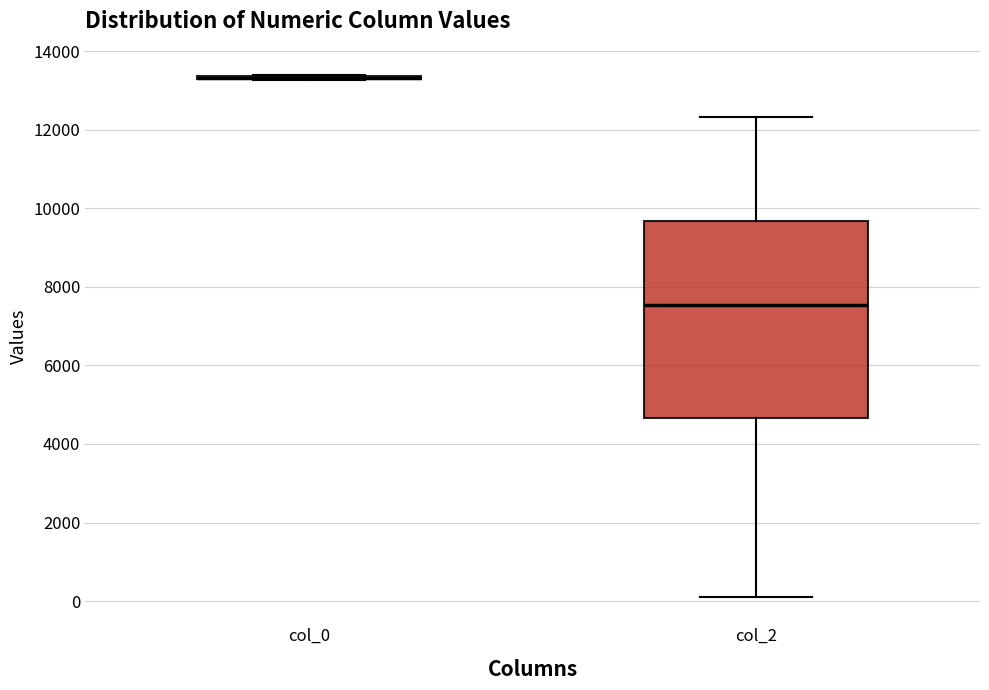

Comparing the boxes themselves (not the whiskers), which one is the tallest?

col_2